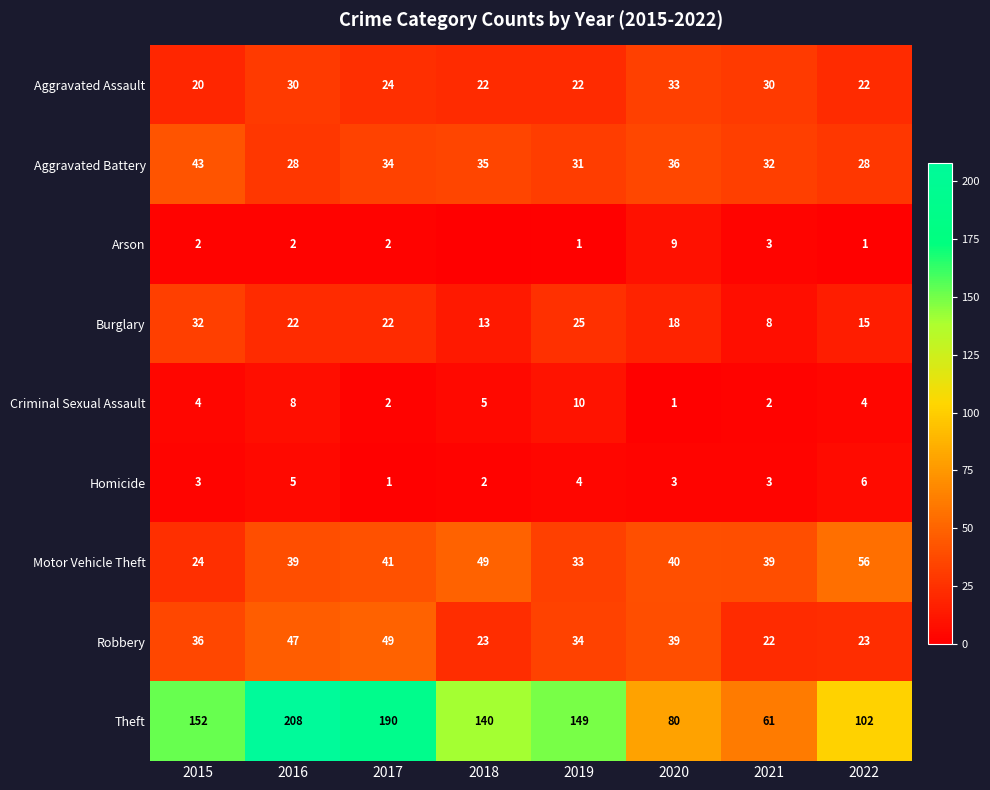

Is it true that Aggravated Assault equals 33 at 2020?

True